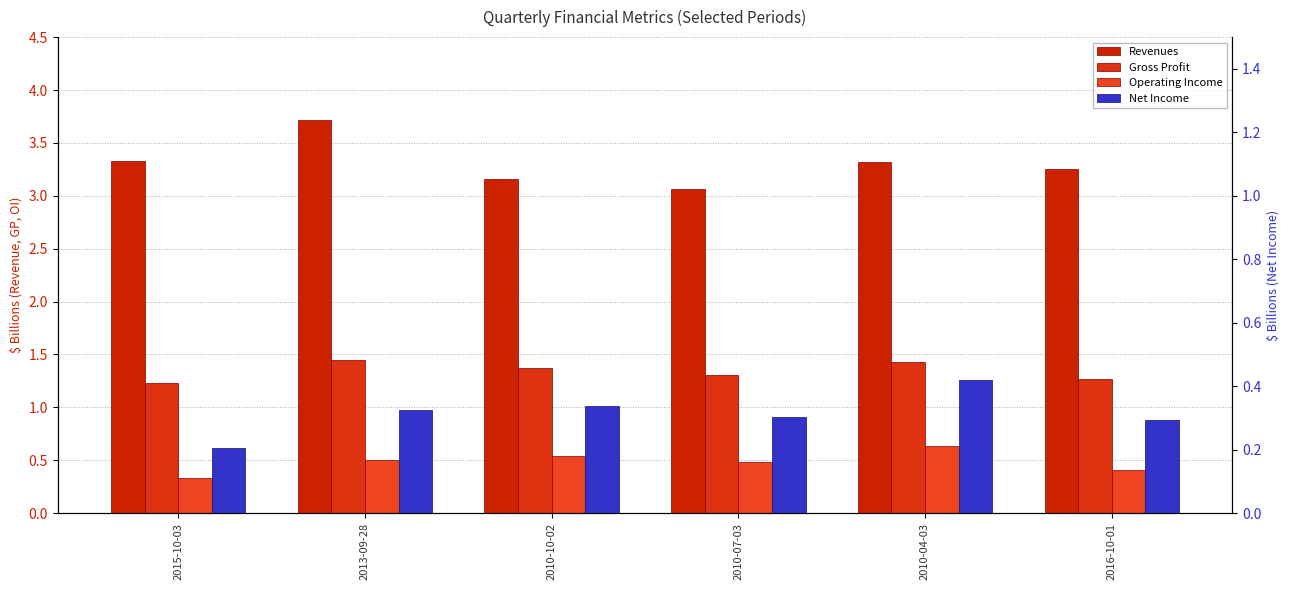

List the series in order of their peak value, lowest first.

Net Income, Operating Income, Gross Profit, Revenues